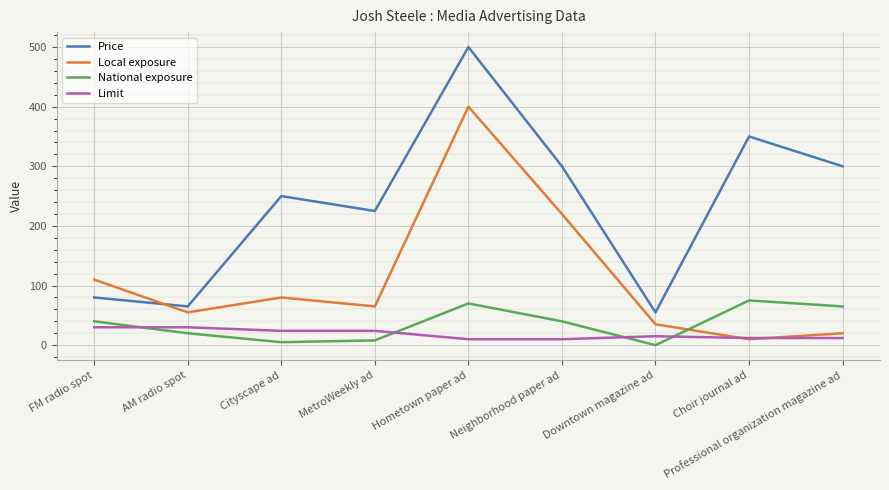

Is it true that Price equals 472 at Professional organization magazine ad?

False